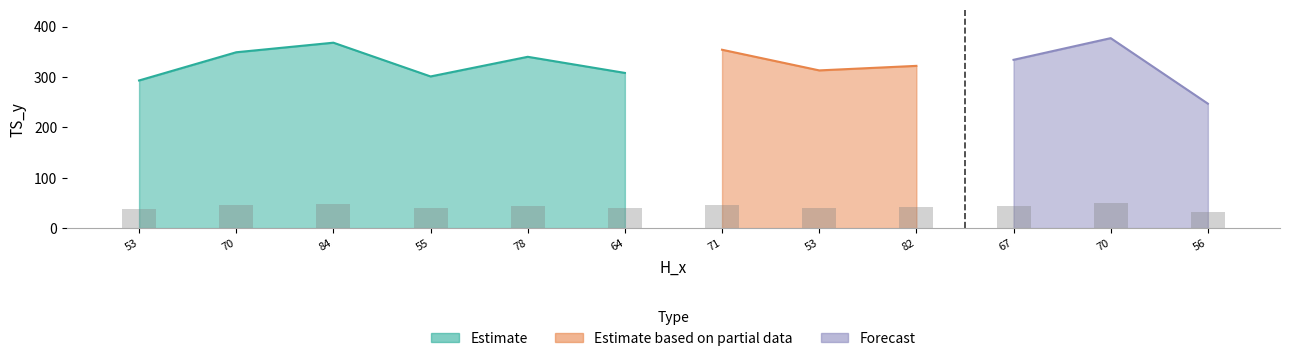

How many data points are less than 43?

6